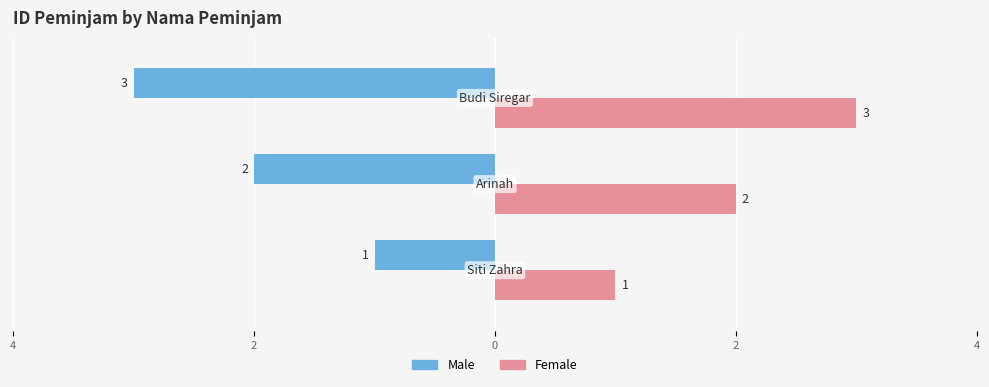

What are all the series names shown in the legend?

Male, Female